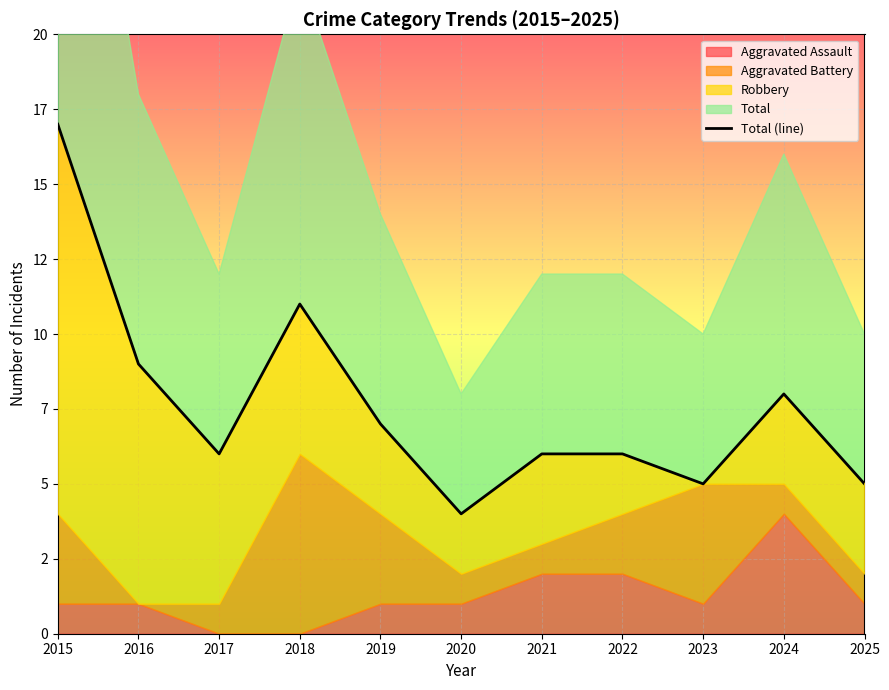

How many data points are above 6?

5